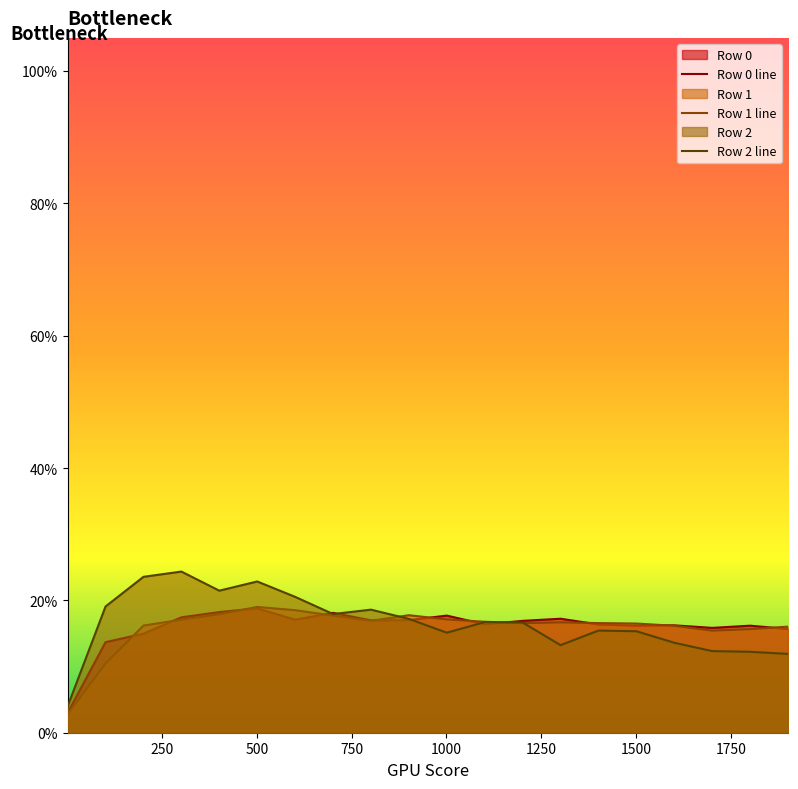

In Row 1 line, how many points are lower than both neighbors (excluding endpoints)?

3